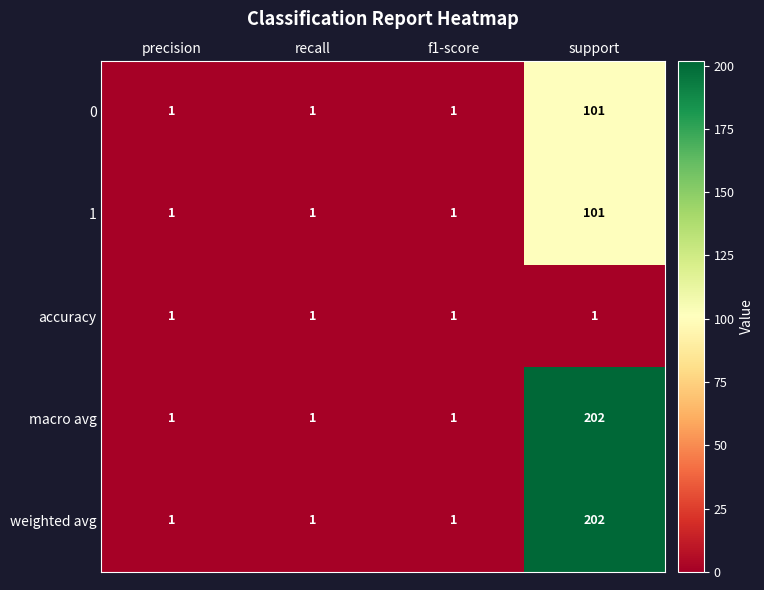

Reading left to right, list all the values displayed in this chart.

0: precision=1	recall=1	f1-score=1	support=101
1: precision=1	recall=1	f1-score=1	support=101
accuracy: precision=1	recall=1	f1-score=1	support=1
macro avg: precision=1	recall=1	f1-score=1	support=202
weighted avg: precision=1	recall=1	f1-score=1	support=202